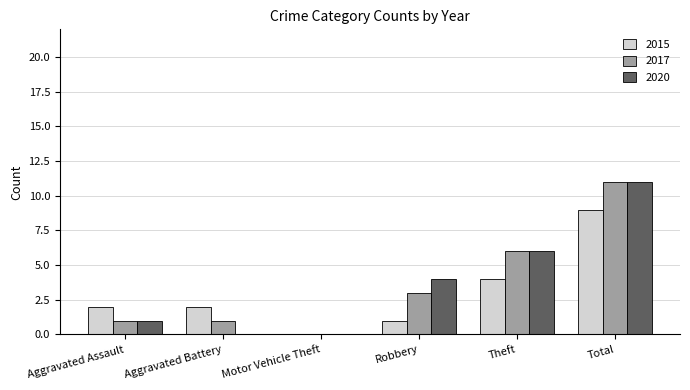

At which label does 2017 reach its peak?

Total